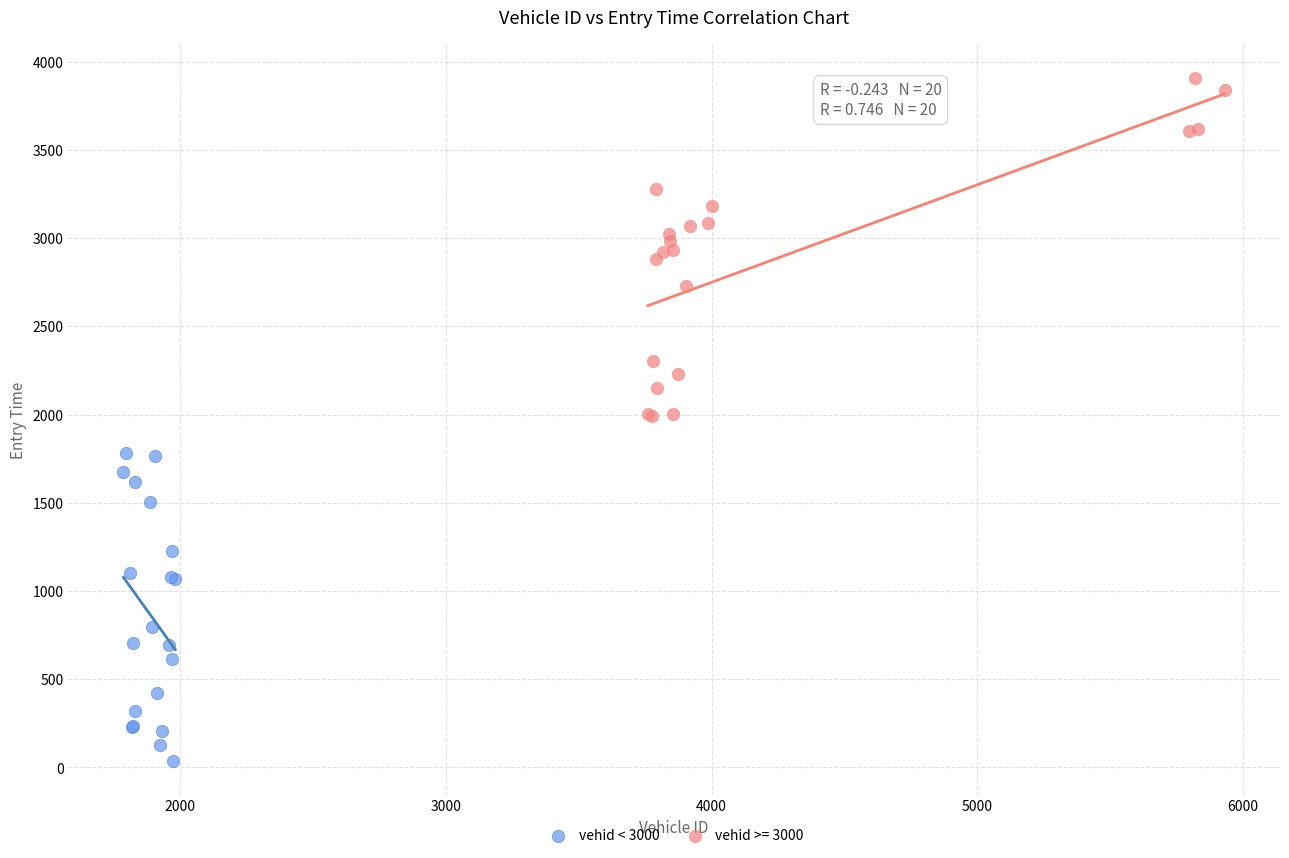

Which series reaches the minimum Y coordinate?

vehid < 3000